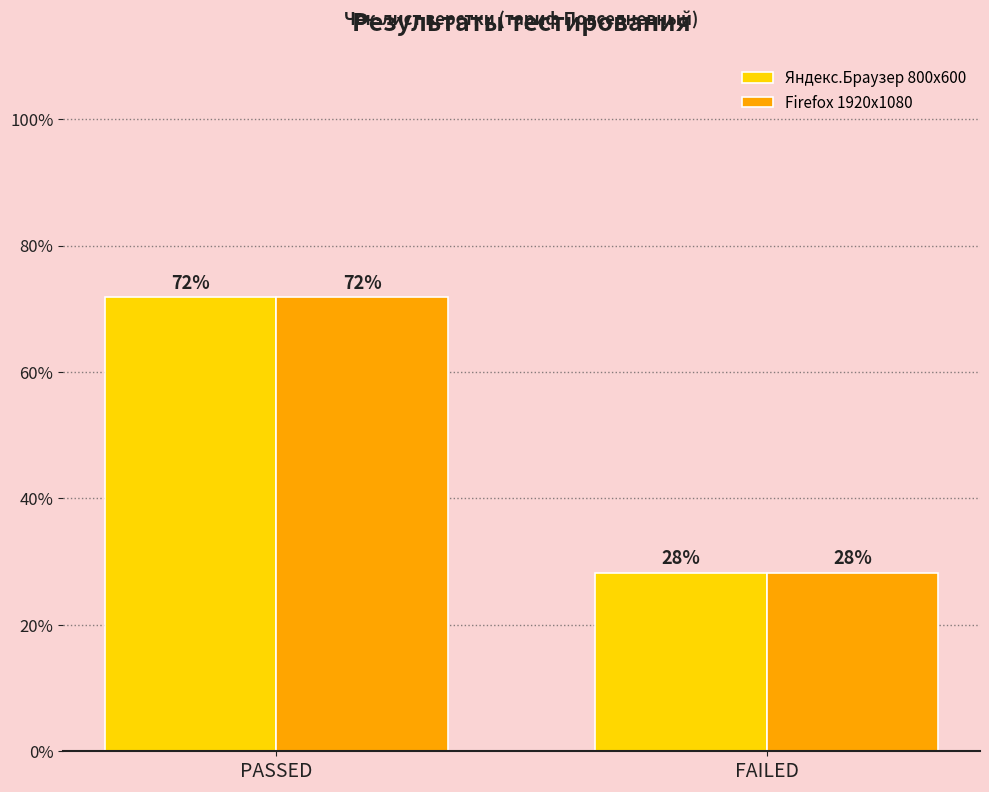

What is the average value of the Firefox 1920х1080 series?

50.0